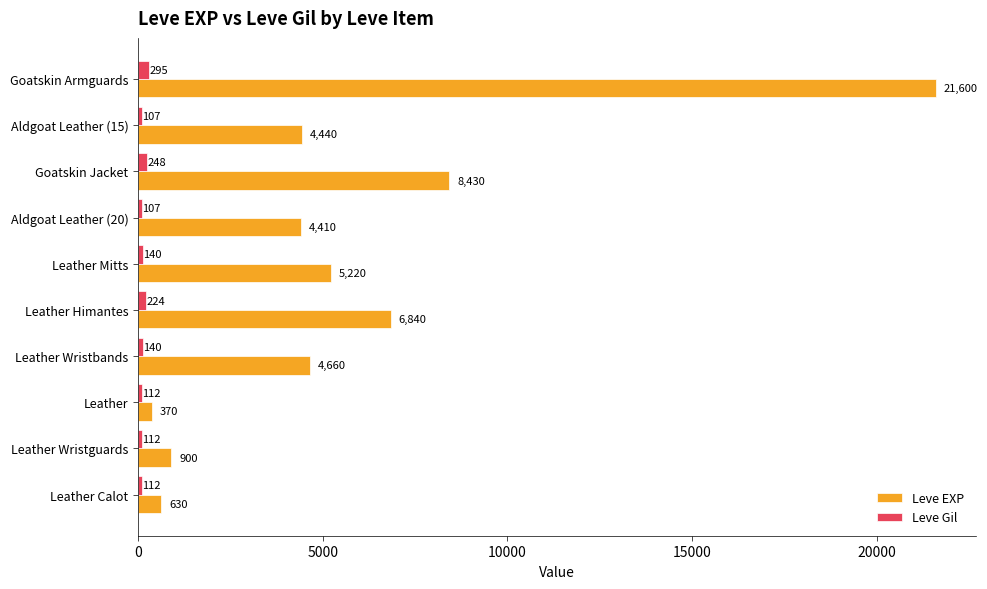

Where is Leve EXP nearest to the value 10985?

Goatskin Jacket